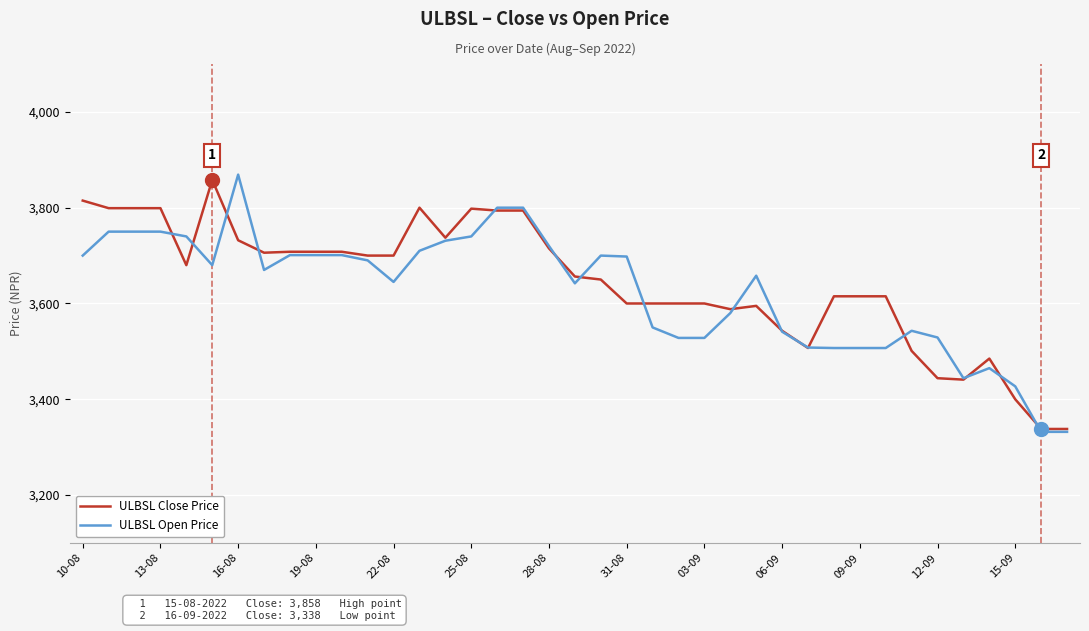

At how many categories does at least one series exceed 3534?

32